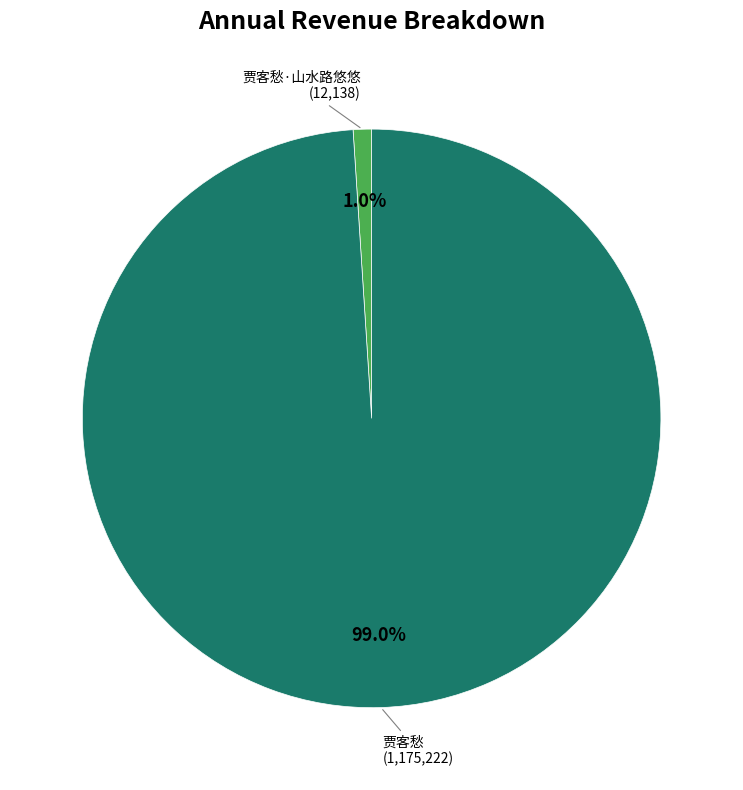

Is there any slice that represents more than half of the pie?

Yes